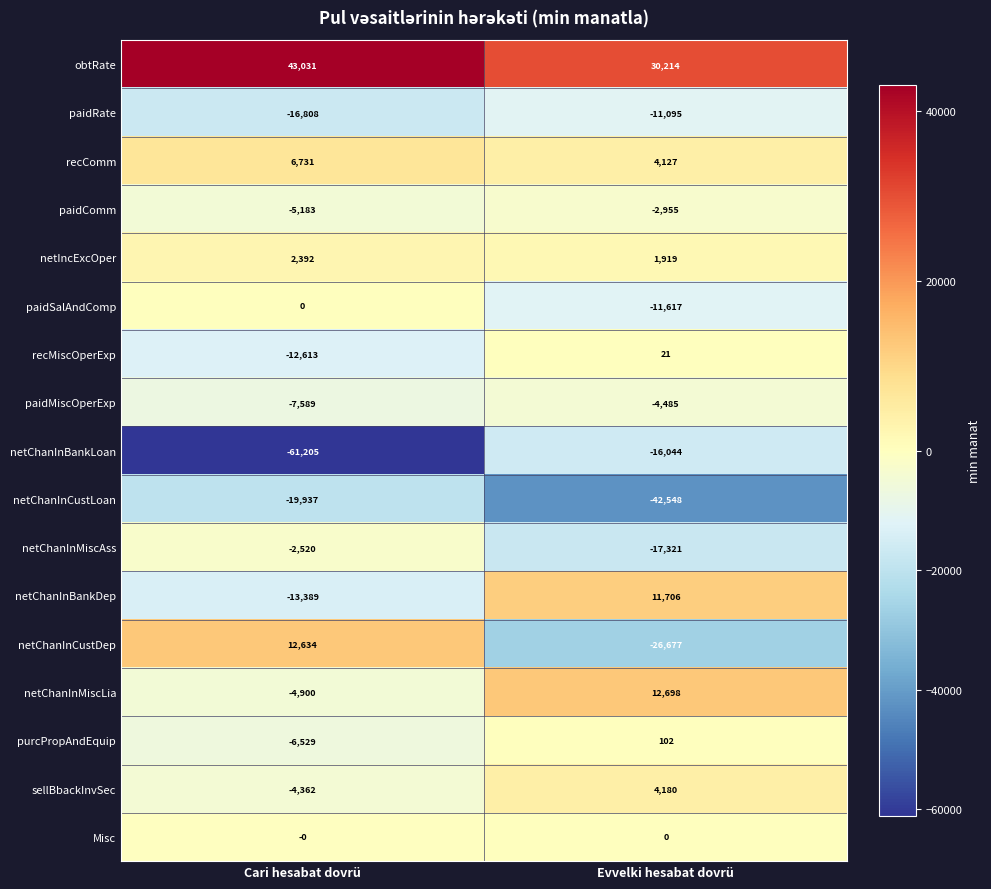

What is the difference between the purcPropAndEquip values at Evvelki hesabat dovrü and Cari hesabat dovrü?

6631